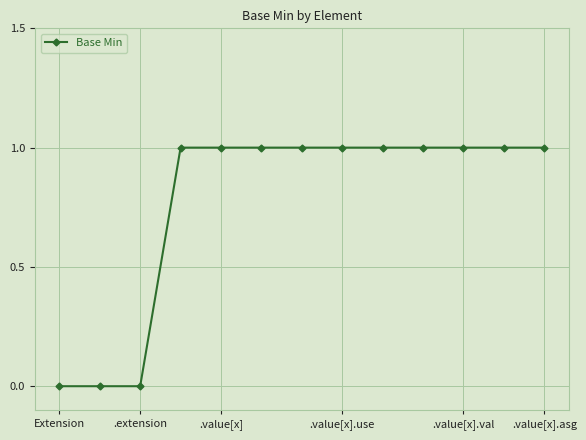

What is the value of the 7th point from the left?

1